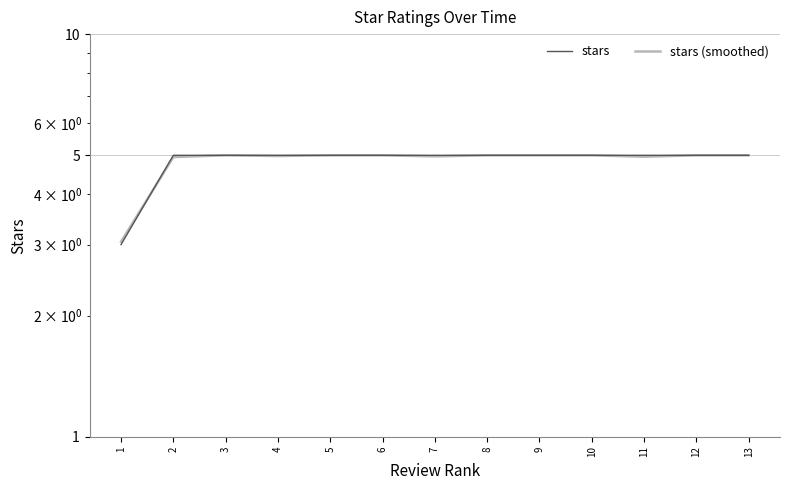

How many lines are shown in the chart?

2